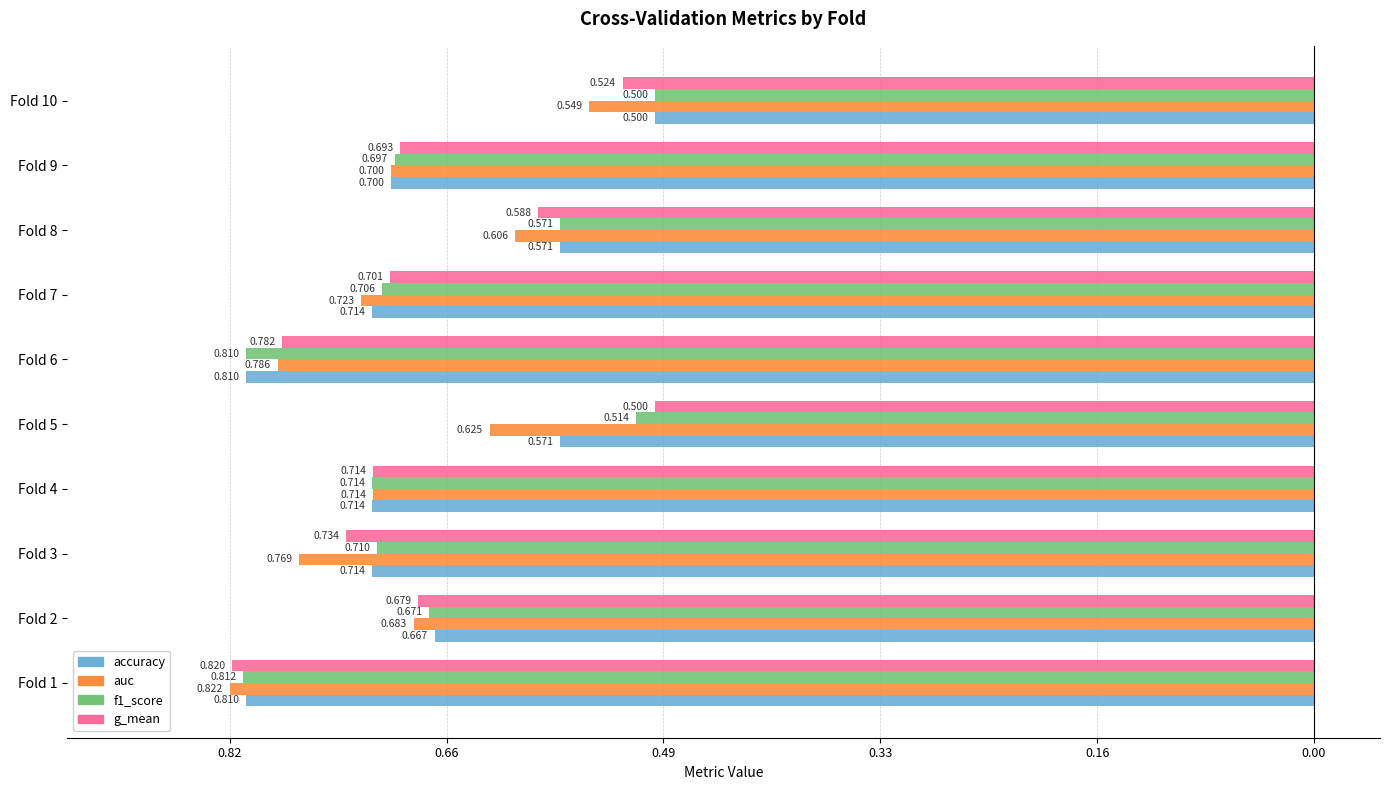

What are all the series names shown in the legend?

accuracy, auc, f1_score, g_mean